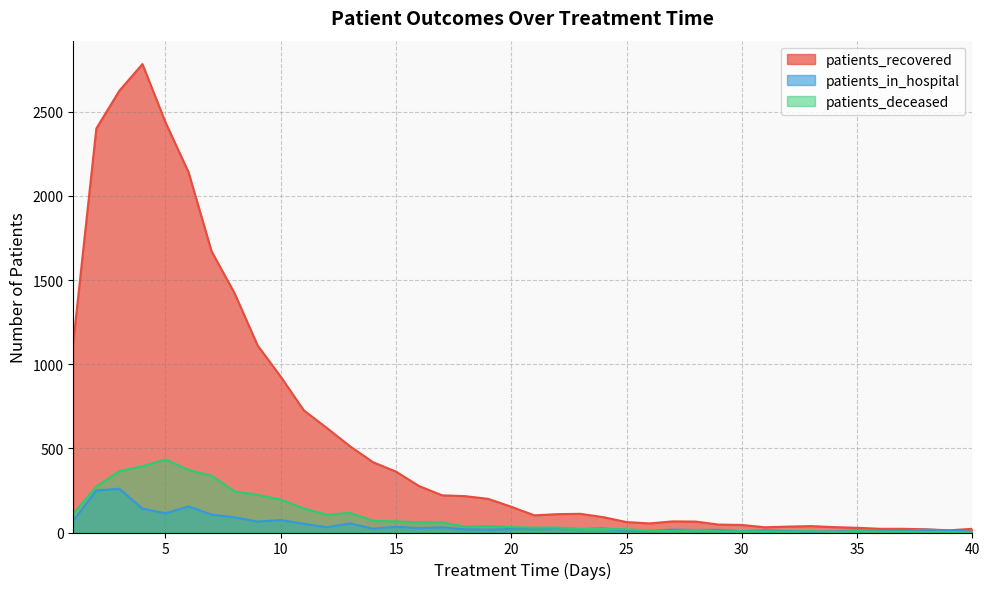

The value of patients_in_hospital at 16 is 15. True or false?

False